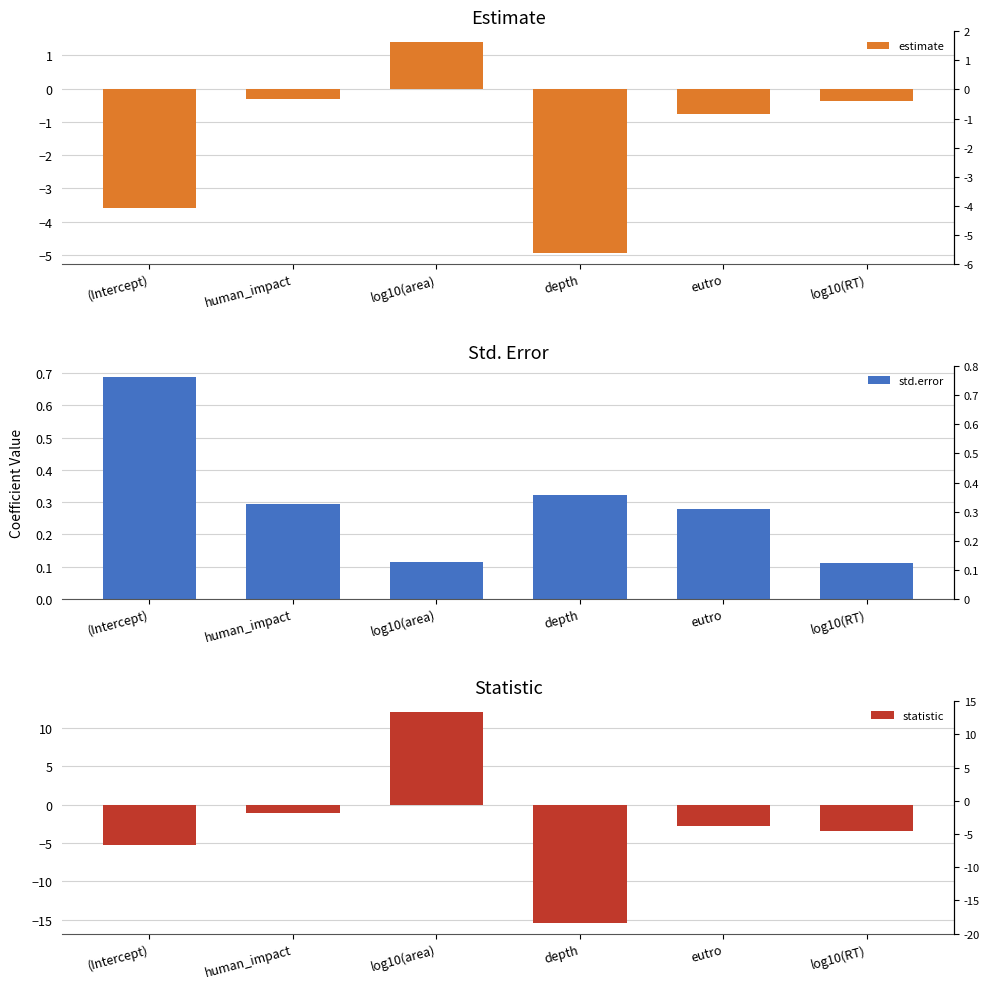

Where is estimate nearest to the value -1?

eutro